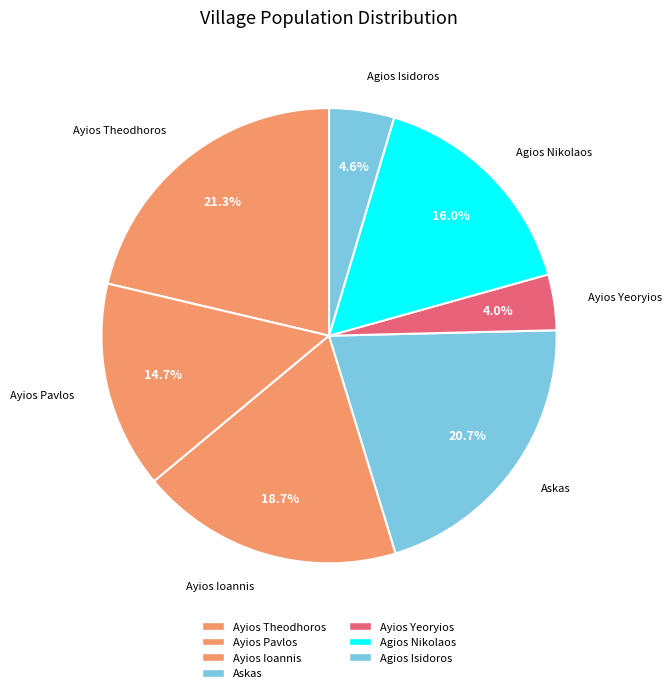

Does any single category account for the majority?

No